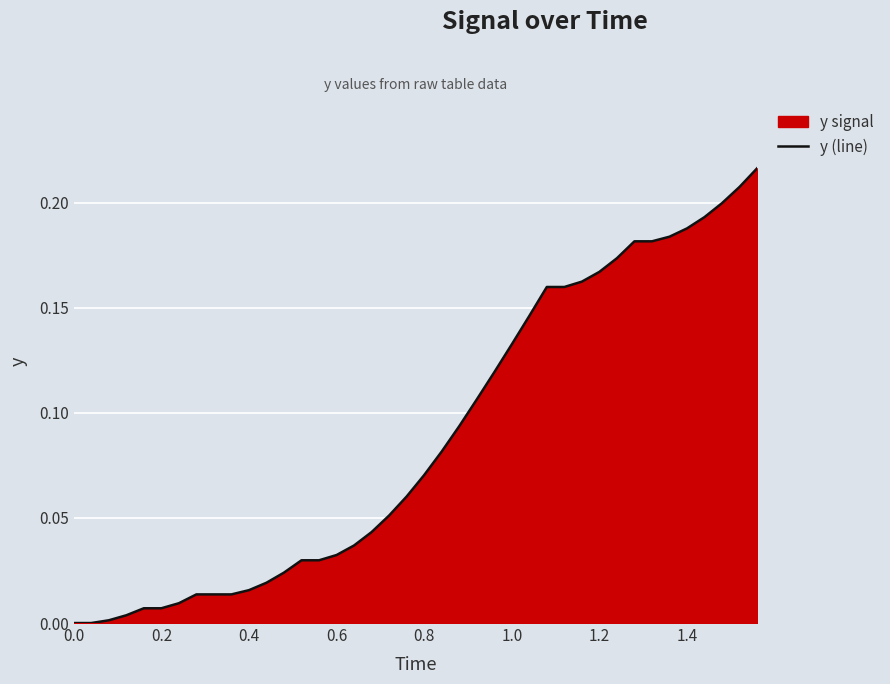

Does the chart display data point markers on the line(s)?

No